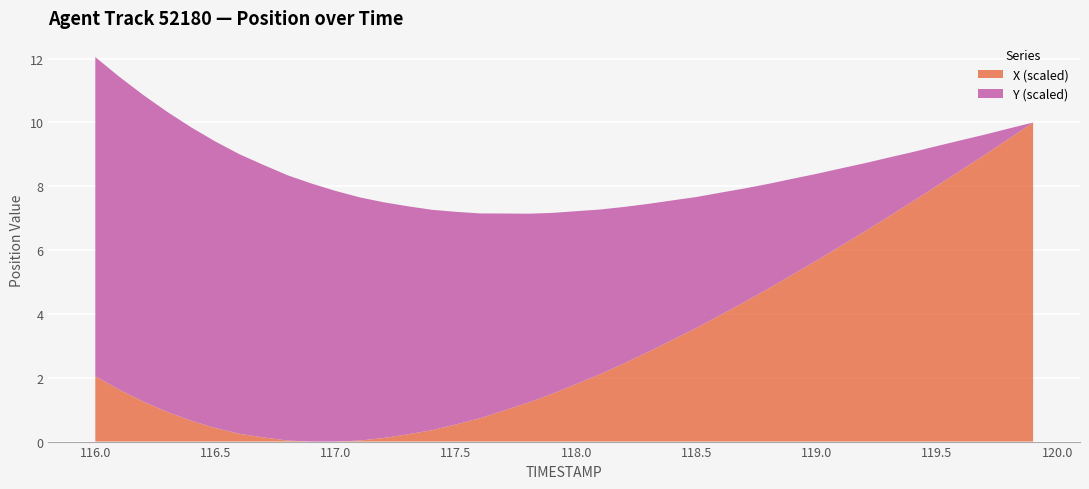

At which category is the sum across all series the highest?

116.0